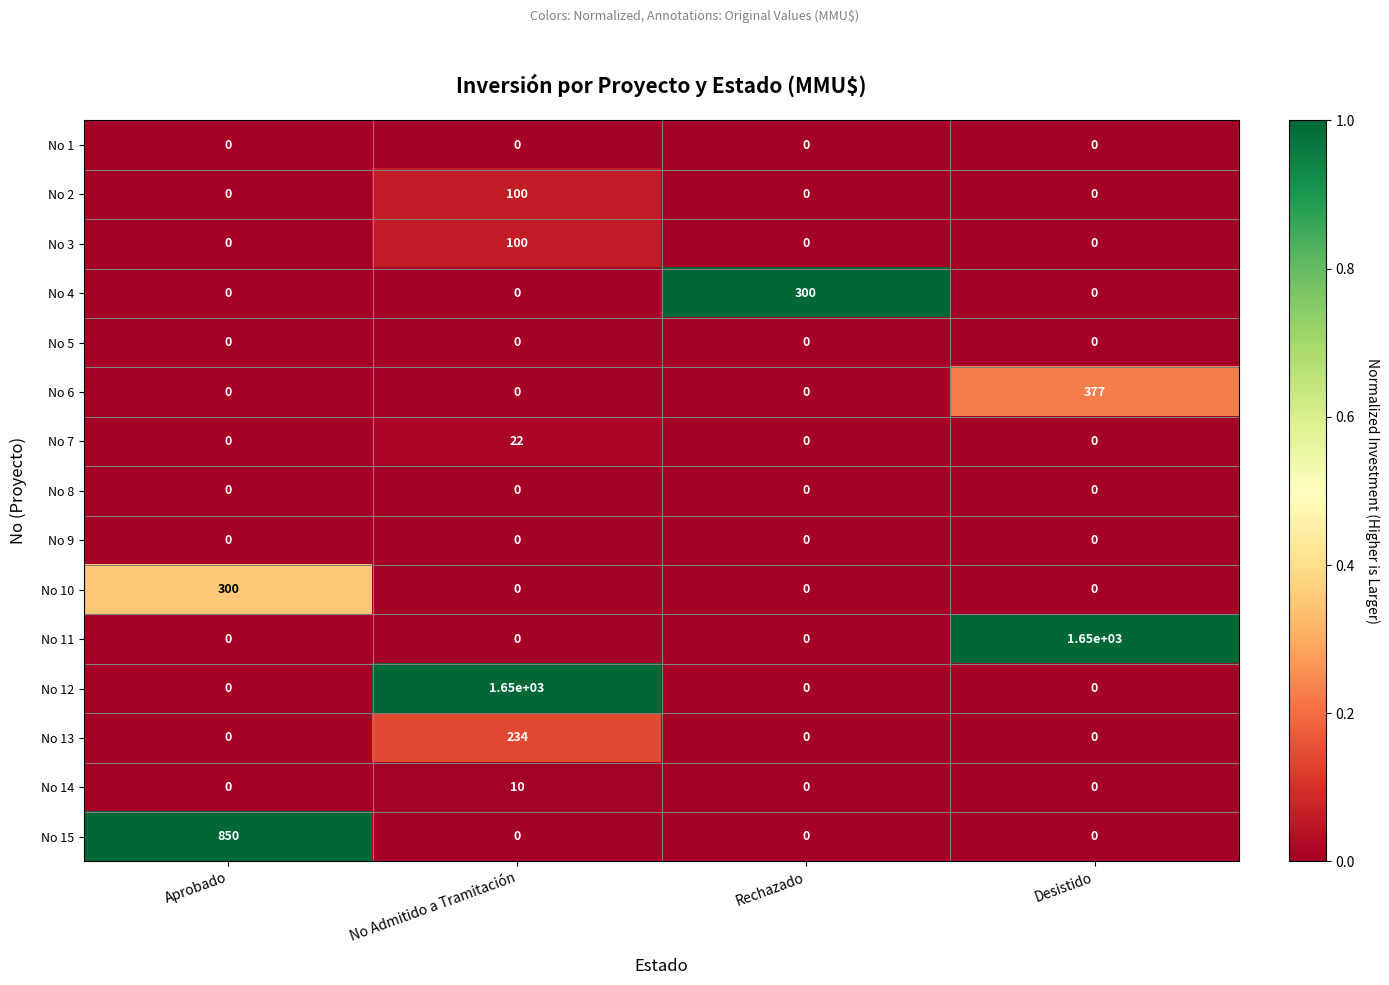

What is the total value across all series at Desistido?

2027